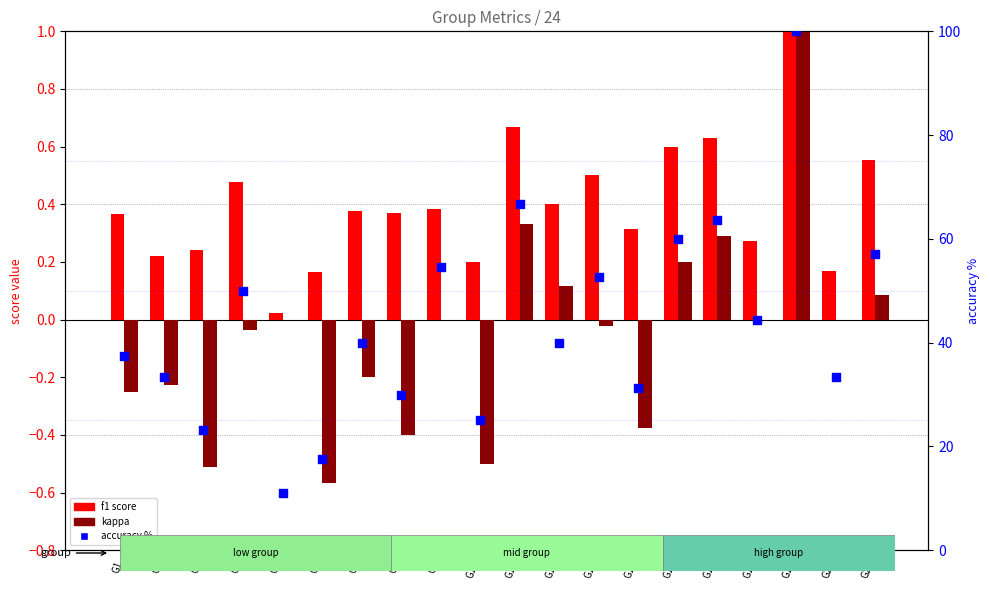

Is the value of accuracy % at G19 greater than the value of kappa at G17?

Yes